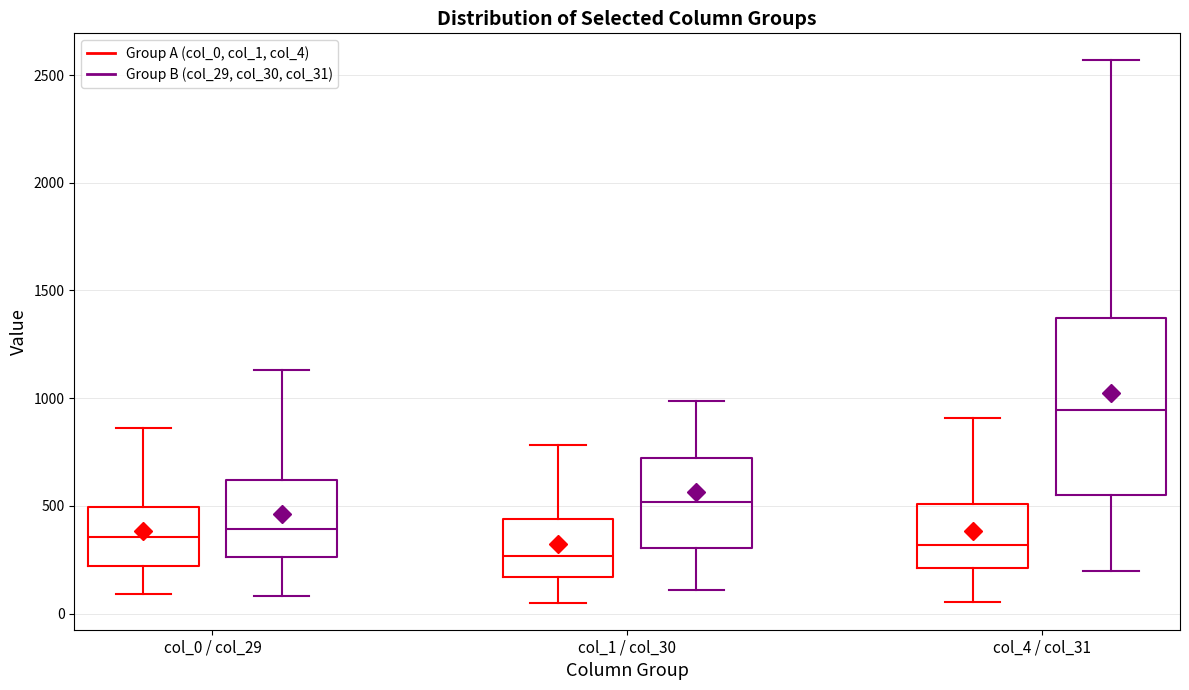

Reading left to right, read every box against the y-axis: the position of its median line, the range the box covers, and the ends of its whiskers. The values are not printed on the chart, so give them approximately, as read against the axis.

col_0 / col_29 (Group A (col_0, col_1, col_4)): median 350, box 200 to 500, whiskers 100 to 850
col_0 / col_29 (Group B (col_29, col_30, col_31)): median 400, box 250 to 600, whiskers 100 to 1150
col_1 / col_30 (Group A (col_0, col_1, col_4)): median 250, box 150 to 450, whiskers 50 to 800
col_1 / col_30 (Group B (col_29, col_30, col_31)): median 500, box 300 to 700, whiskers 100 to 1000
col_4 / col_31 (Group A (col_0, col_1, col_4)): median 300, box 200 to 500, whiskers 50 to 900
col_4 / col_31 (Group B (col_29, col_30, col_31)): median 950, box 550 to 1350, whiskers 200 to 2550